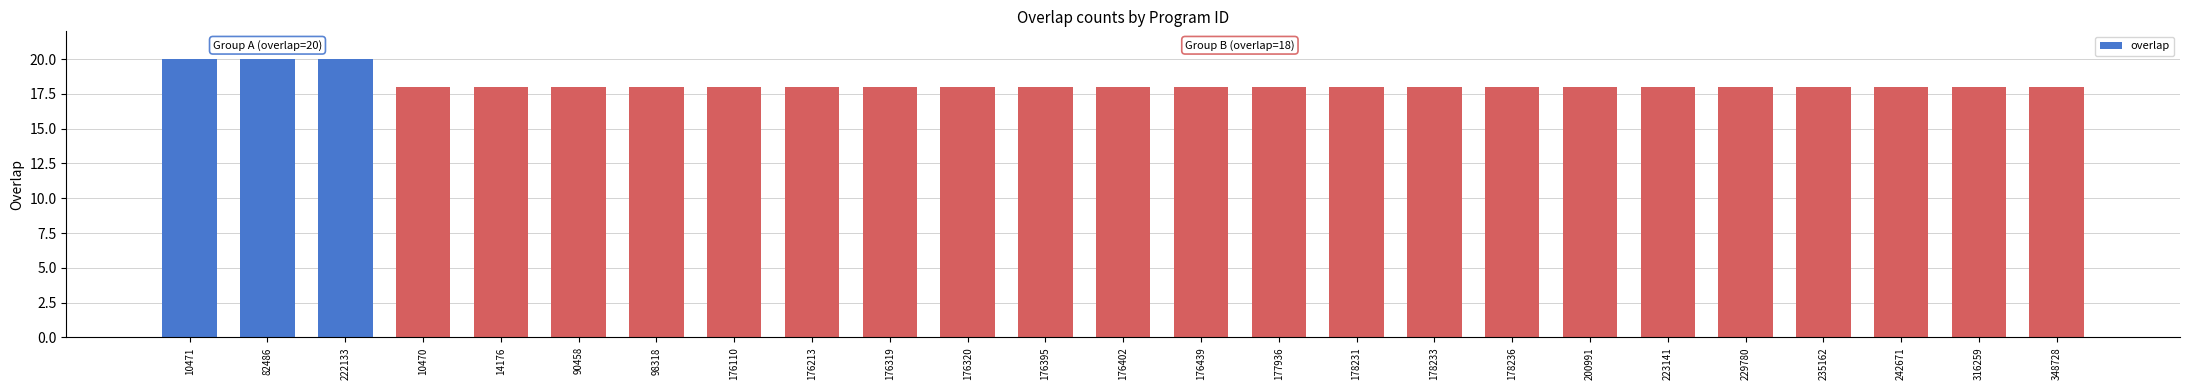

What is the label of the 23rd bar from the left?

242671